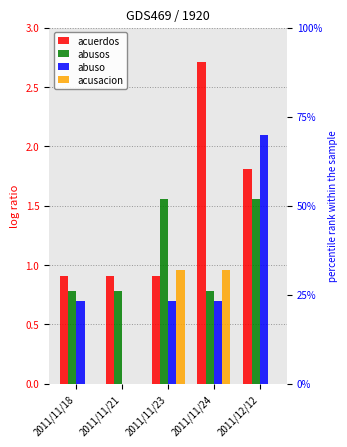

What is the average value of the acuerdos series?

1.4